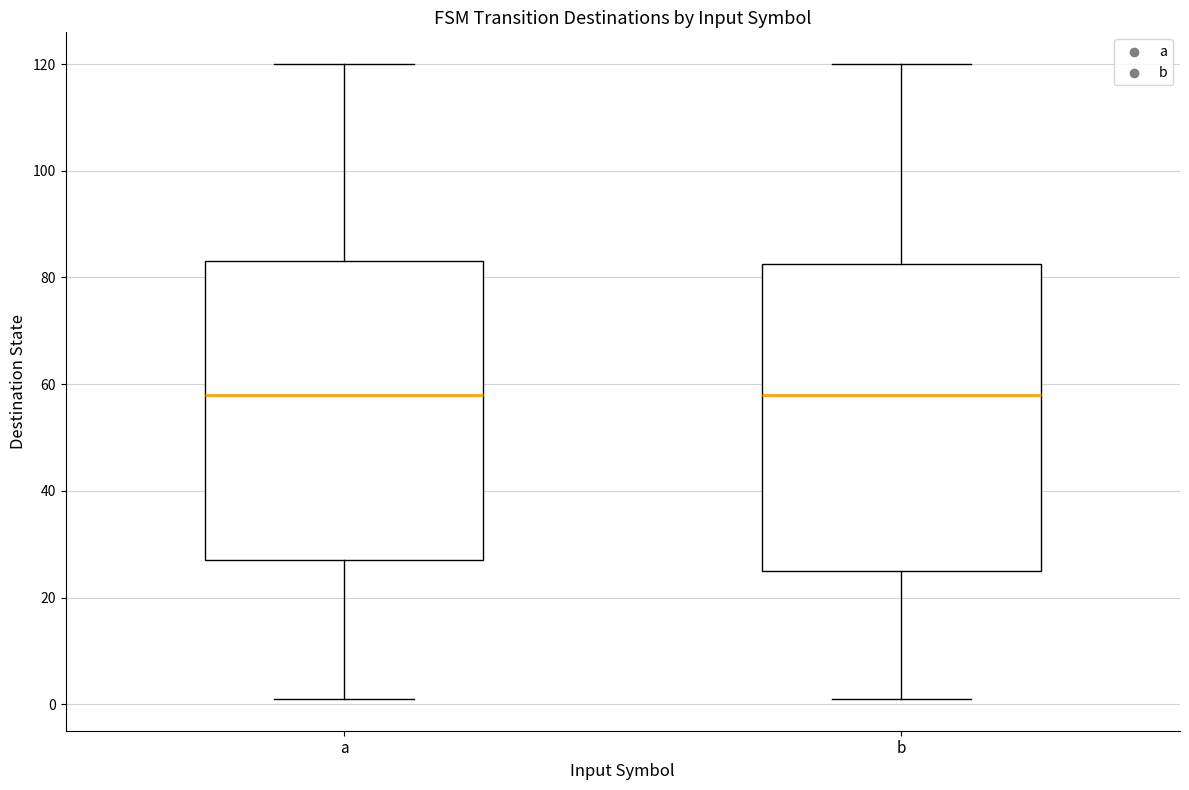

Reading left to right, transcribe this box plot: for each box, give where its median line is, the range the box spans, and where its two whiskers end, as read against the y-axis. The values are not printed on the chart, so give them approximately, as read against the axis.

a: median 58, box 28 to 84, whiskers 2 to 120
b: median 58, box 26 to 82, whiskers 2 to 120